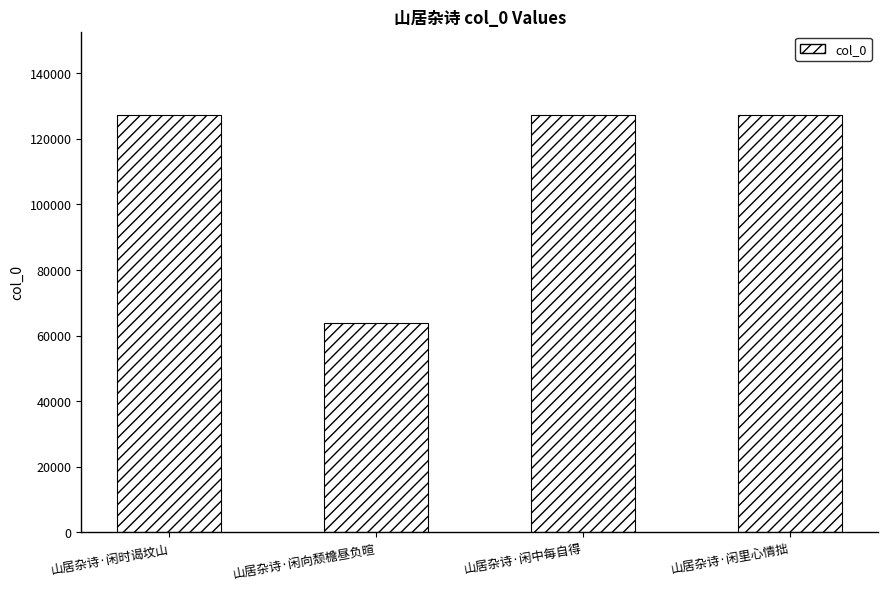

How many values are below 127150?

2